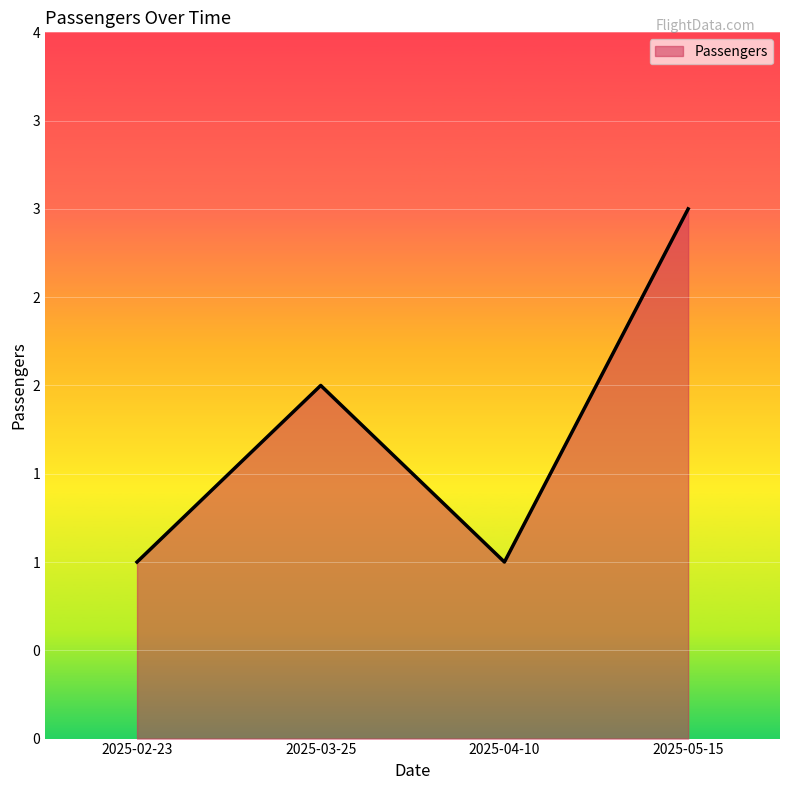

Where is the first local minimum?

2025-04-10